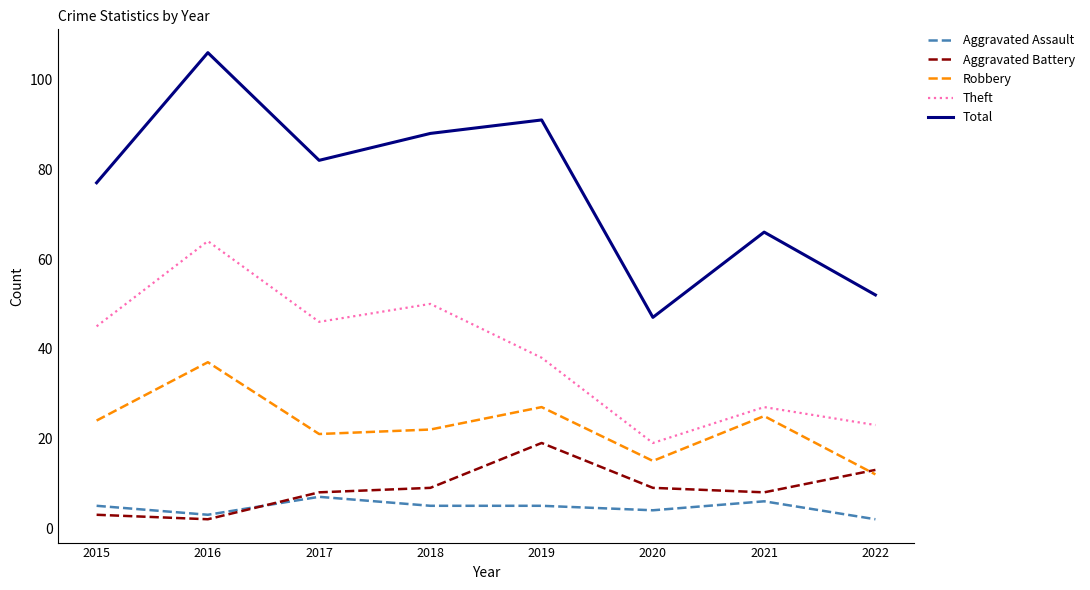

What are all the series names shown in the legend?

Aggravated Assault, Aggravated Battery, Robbery, Theft, Total